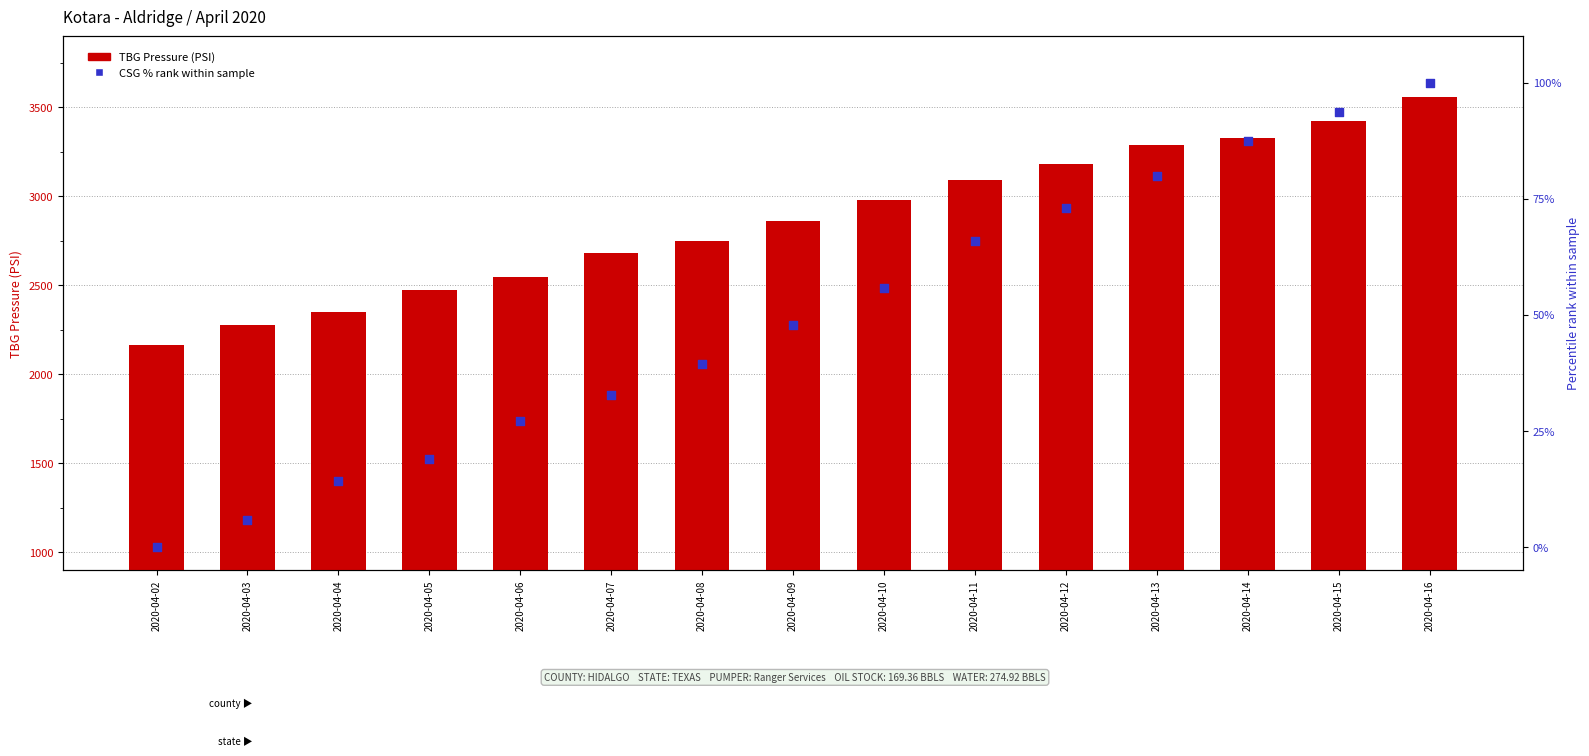

Which series reaches the minimum Y coordinate?

CSG % rank within sample